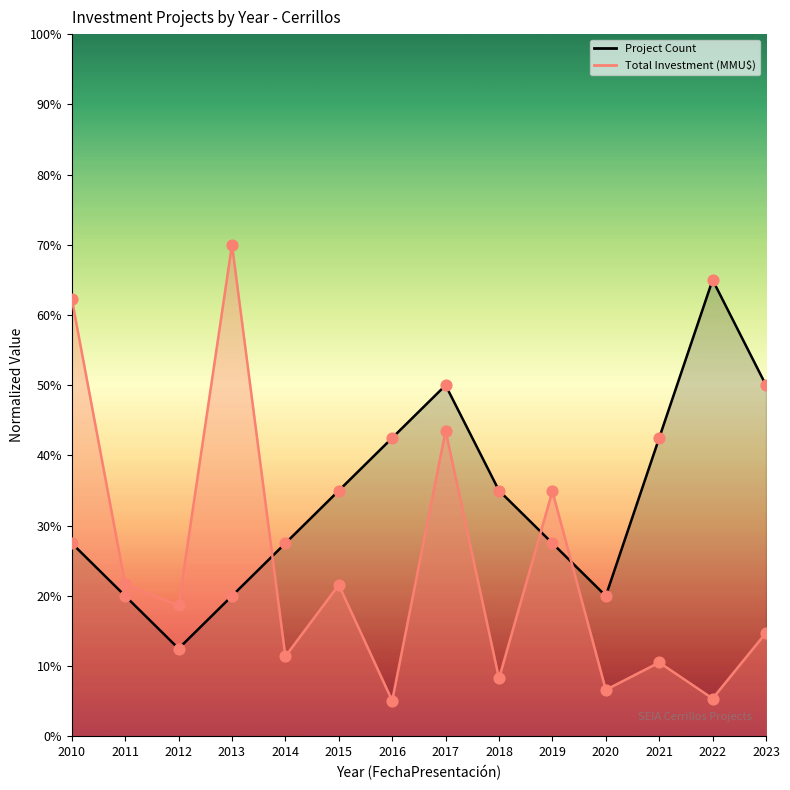

Is the value of Total Investment (MMU$) at 2021 greater than the value of Project Count at 2022?

No